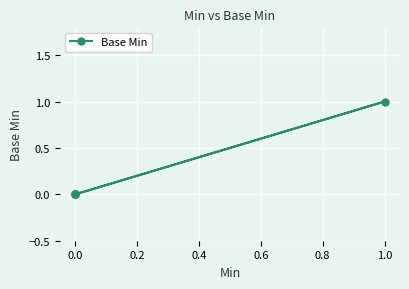

Is it true that the value at −0.2 is 0?

False